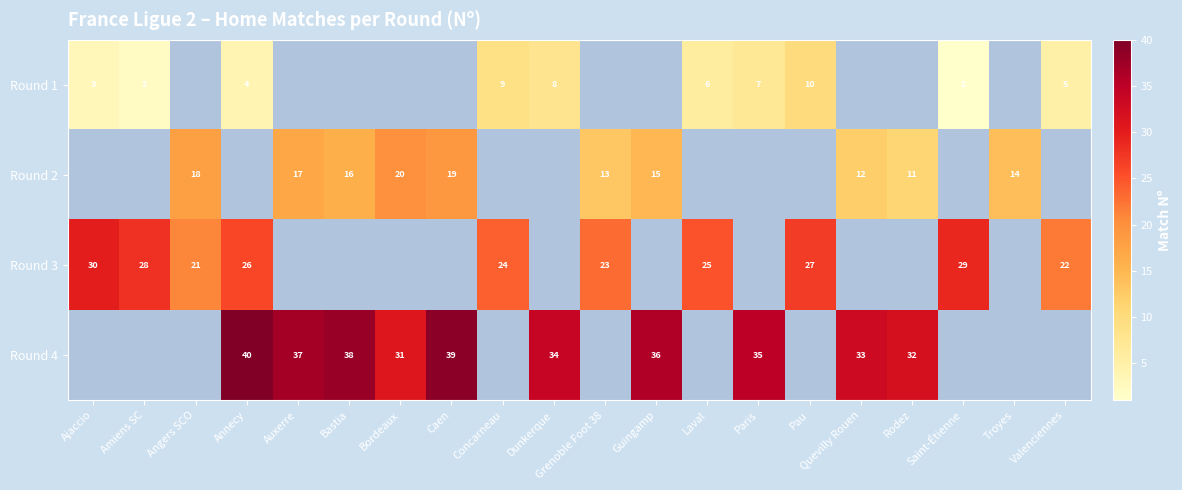

Is it true that Round 3 equals 41 at Concarneau?

False